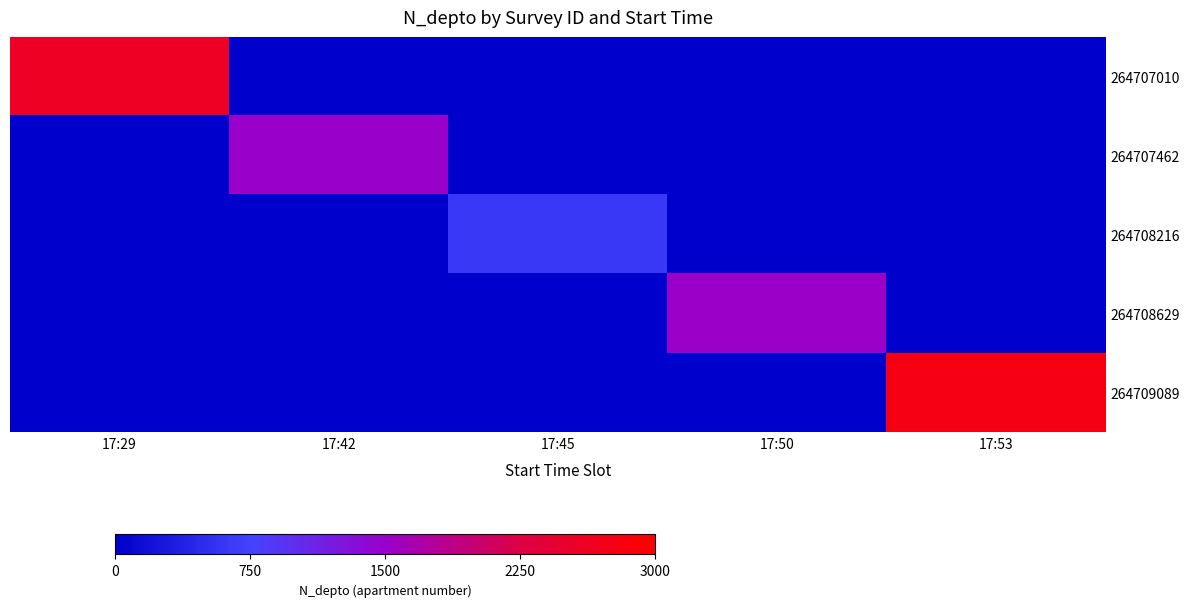

What is the maximum value shown in the chart?

2800